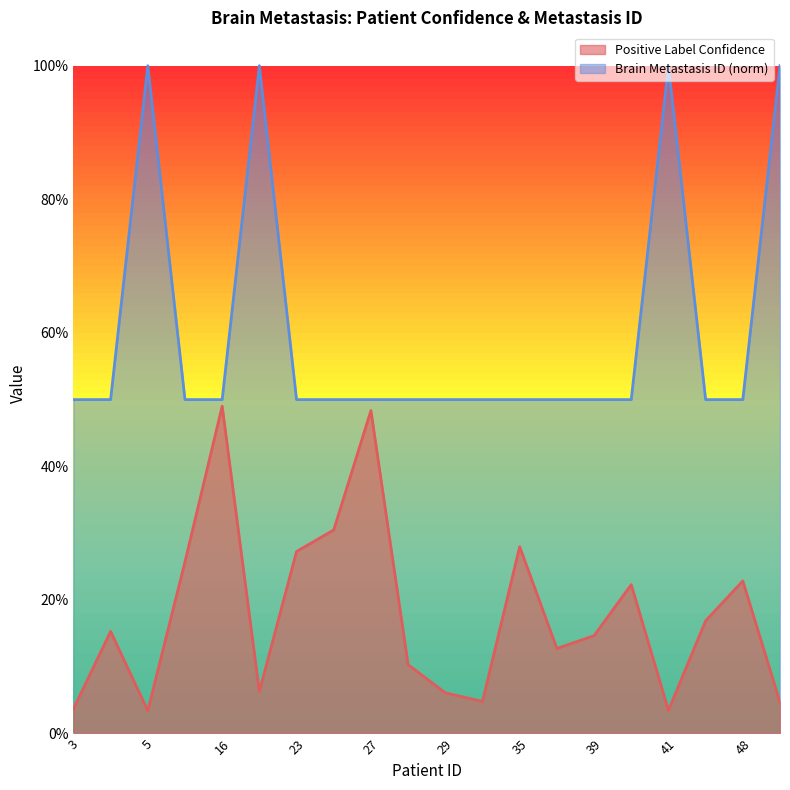

Between 35 and 48, which series saw the biggest shift?

Positive Label Confidence